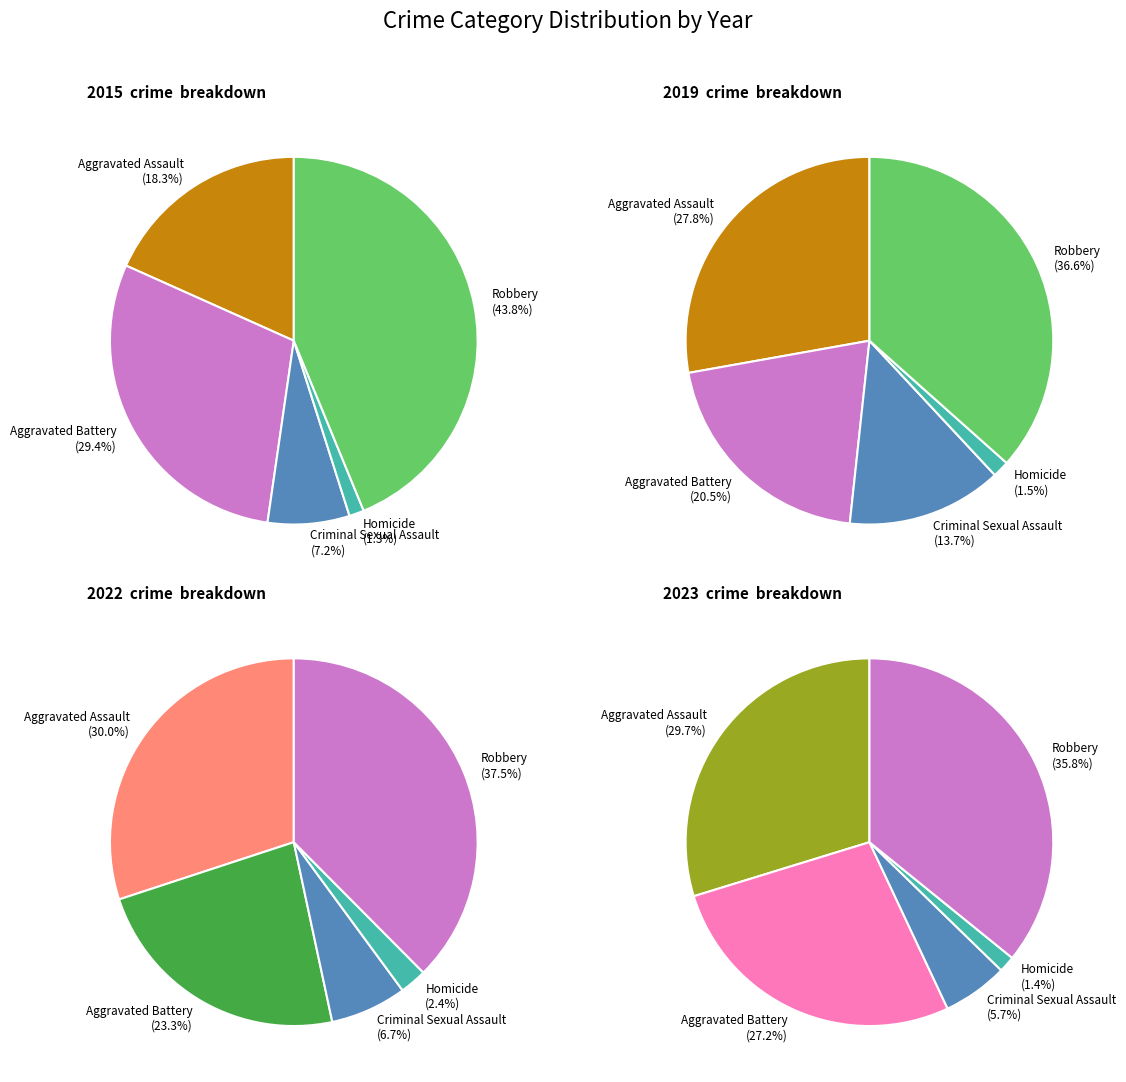

Is Criminal Sexual Assault the majority of the pie?

No